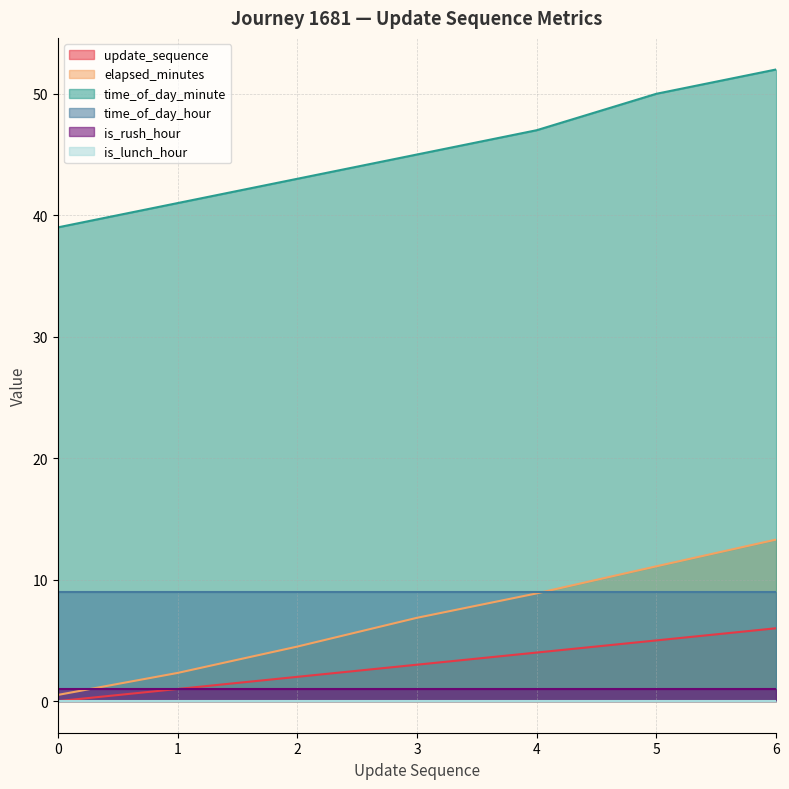

What is the value of the update_sequence point at the 4th from the left?

3.0